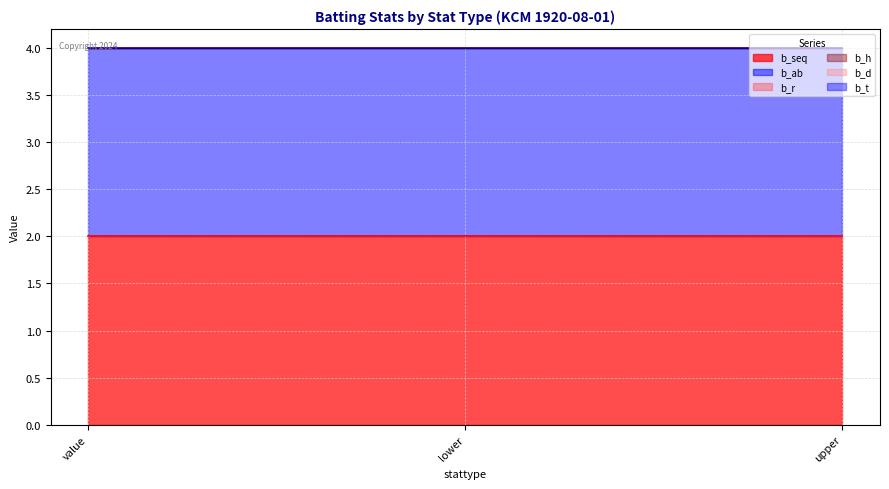

Which series has the largest total across all categories?

b_seq